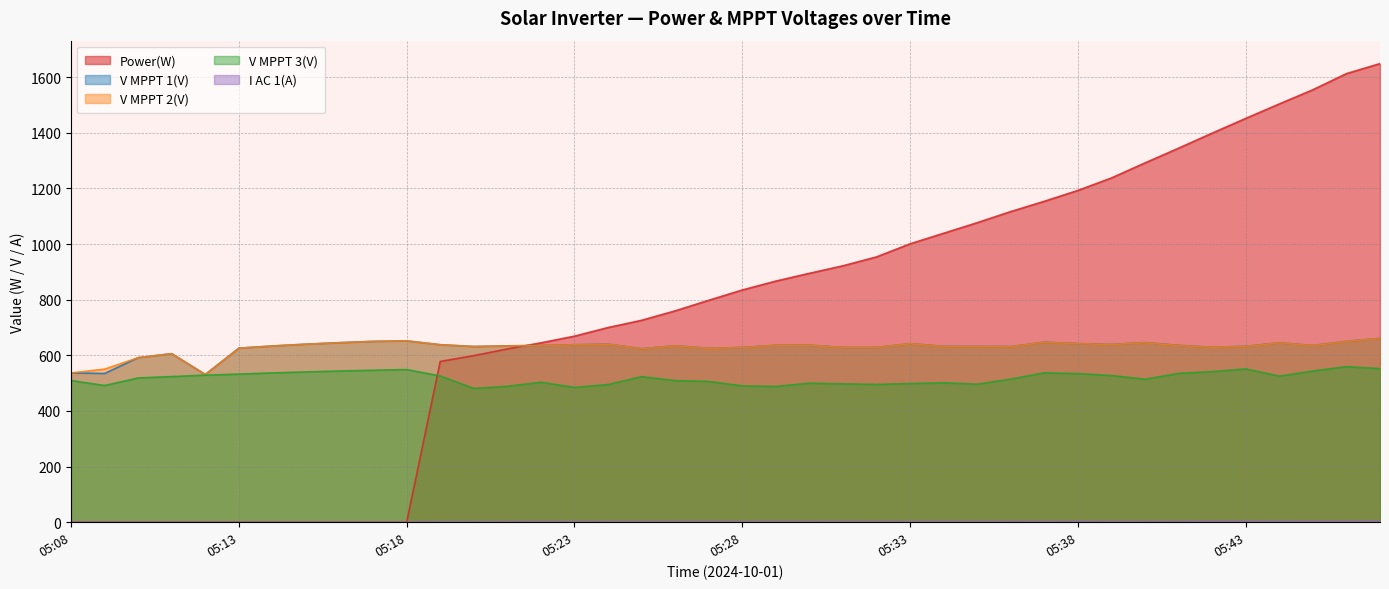

Which label corresponds to the largest value in the chart?

05:47